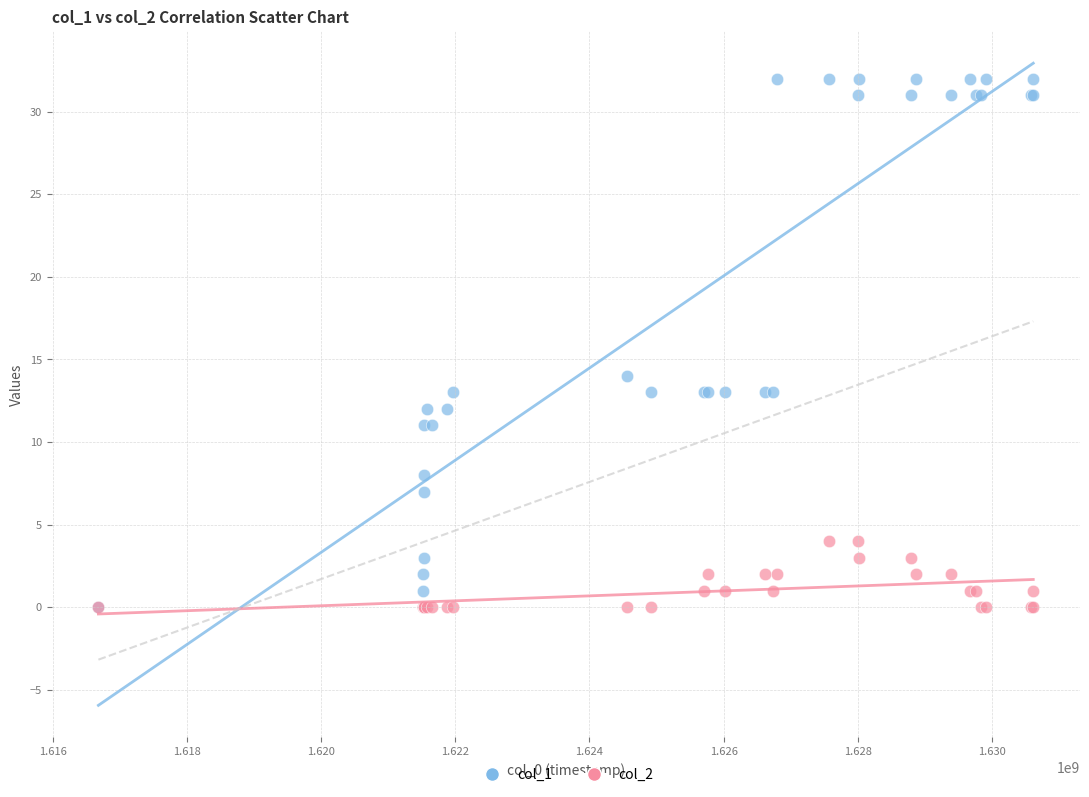

Across all series, what Y value is closest to 16?

14